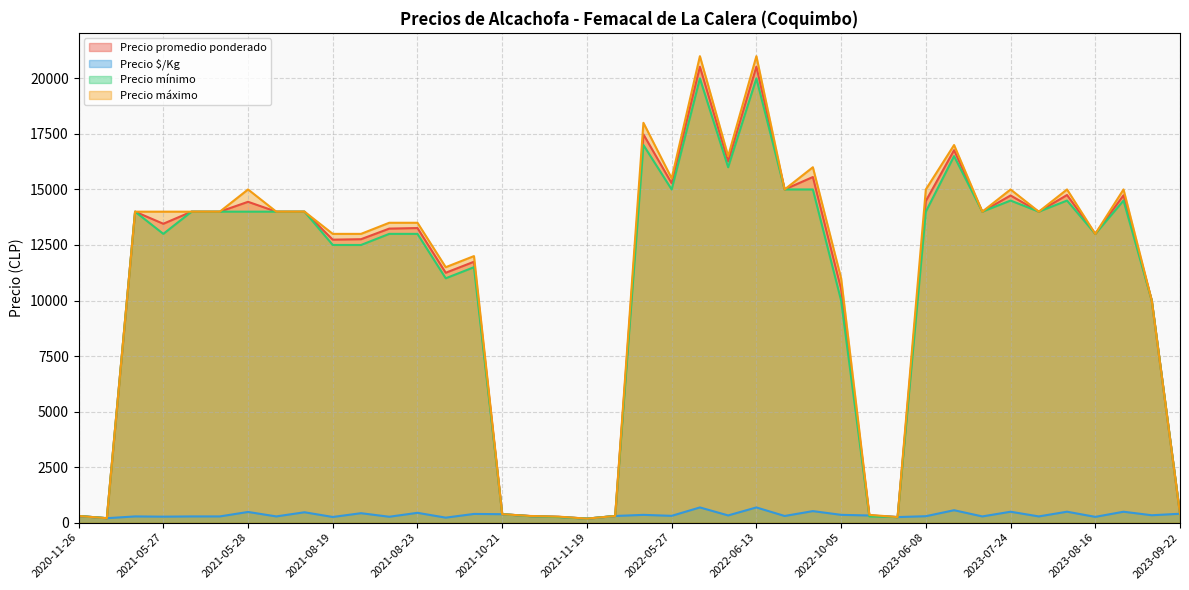

How many intersections are there between Precio $/Kg and Precio mínimo?

3